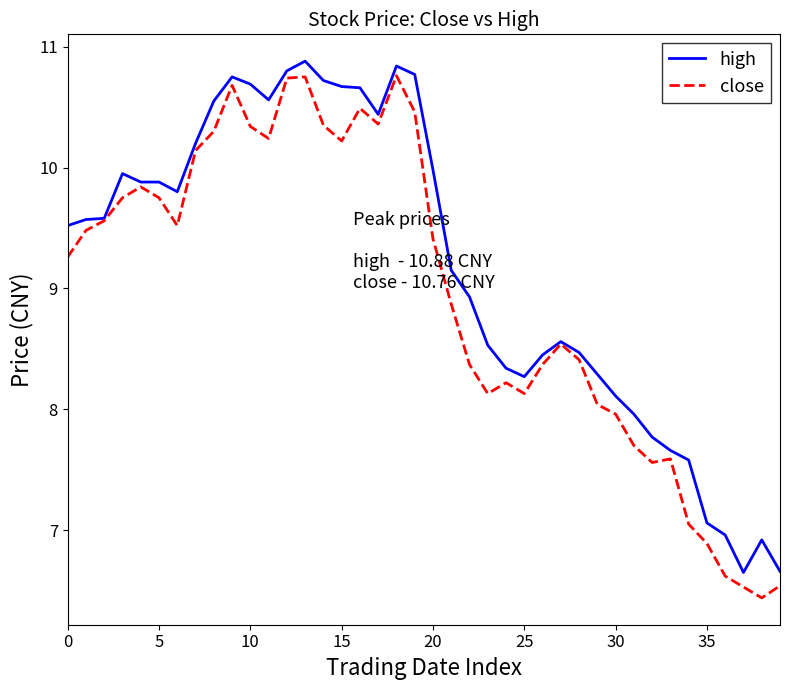

Which series has the largest total across all categories?

high